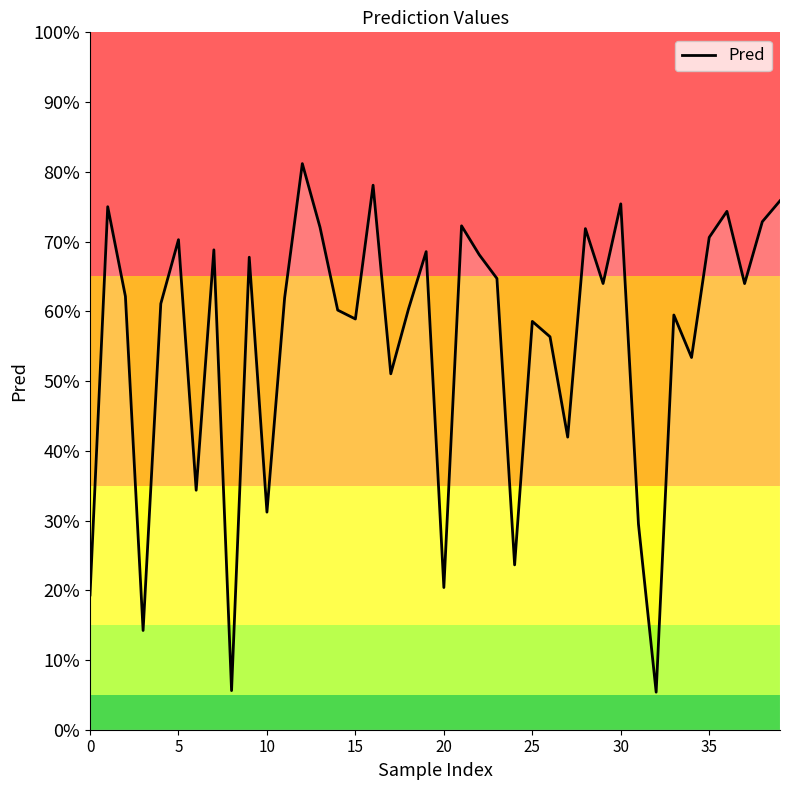

Does the chart display data point markers on the line(s)?

No